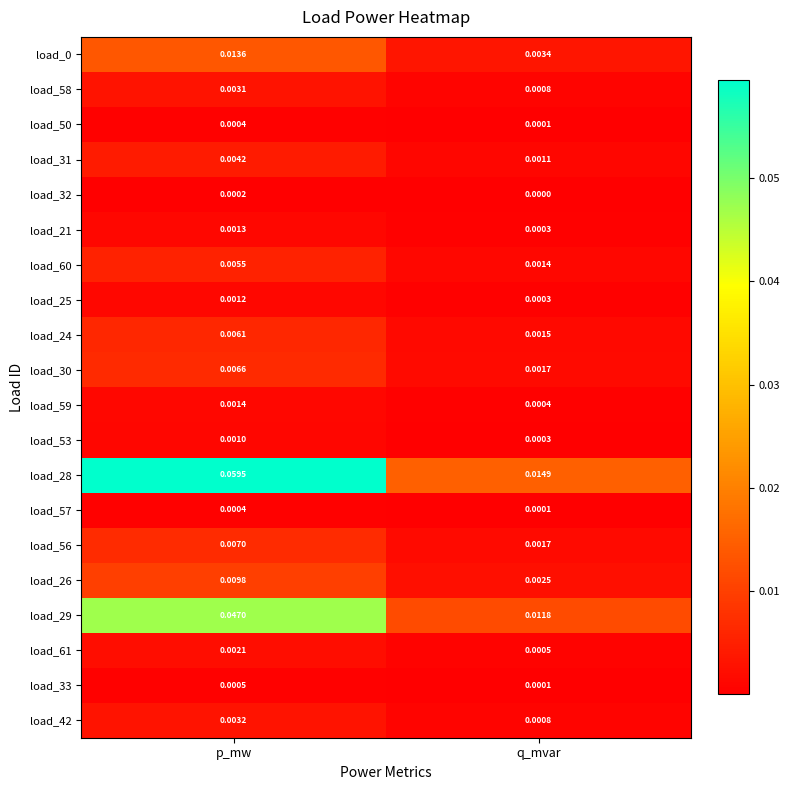

At which label does load_0 reach its peak?

p_mw